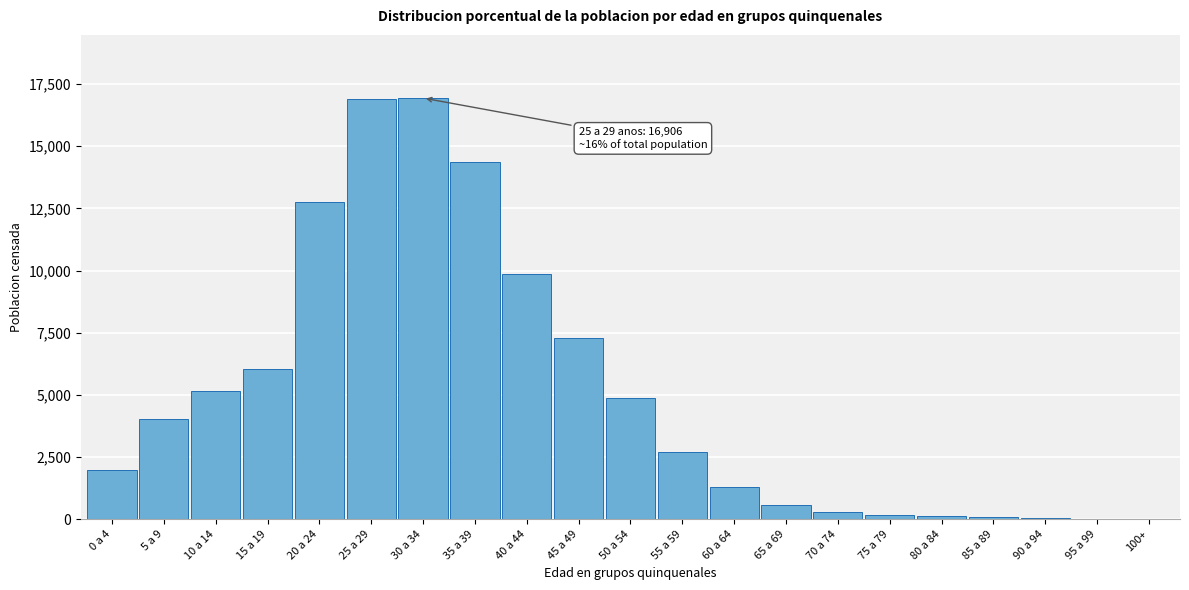

What is the maximum value shown in the chart?

16940